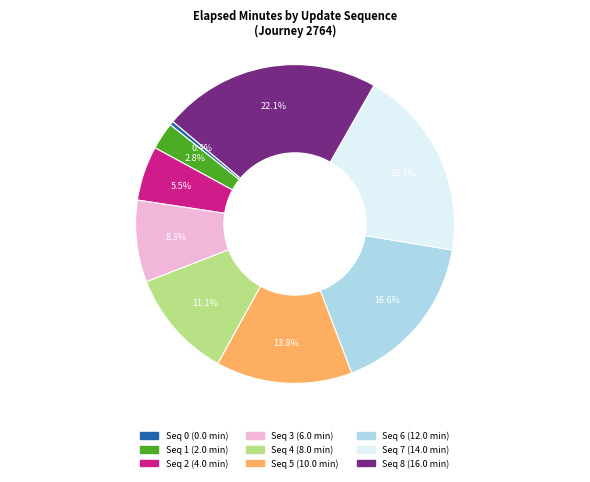

Does any single category account for the majority?

No